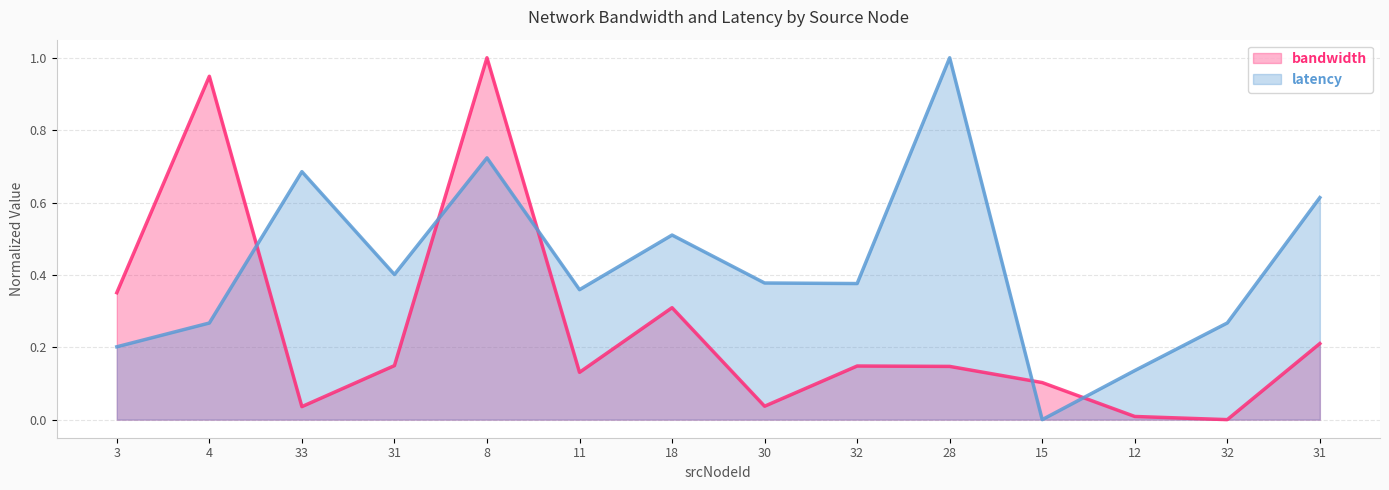

What is the label of the 12th point from the left?

12